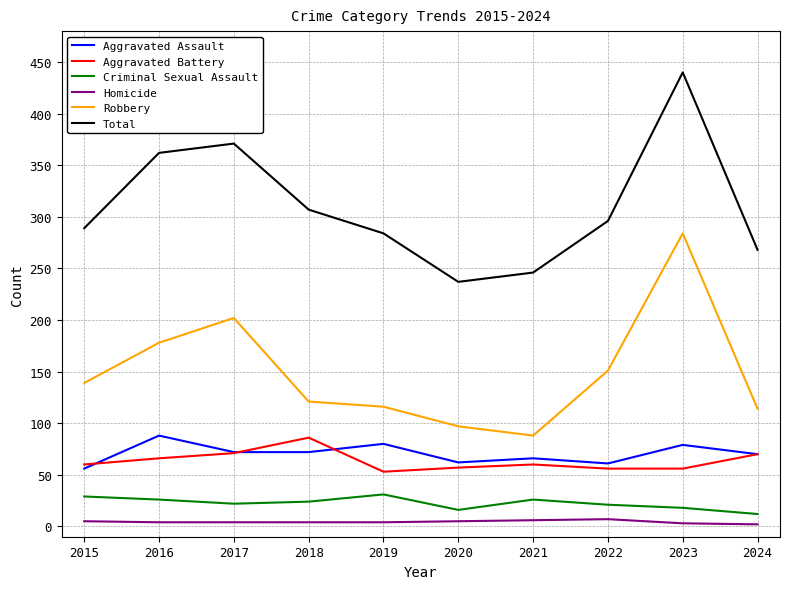

What is the highest value of the Total series?

440